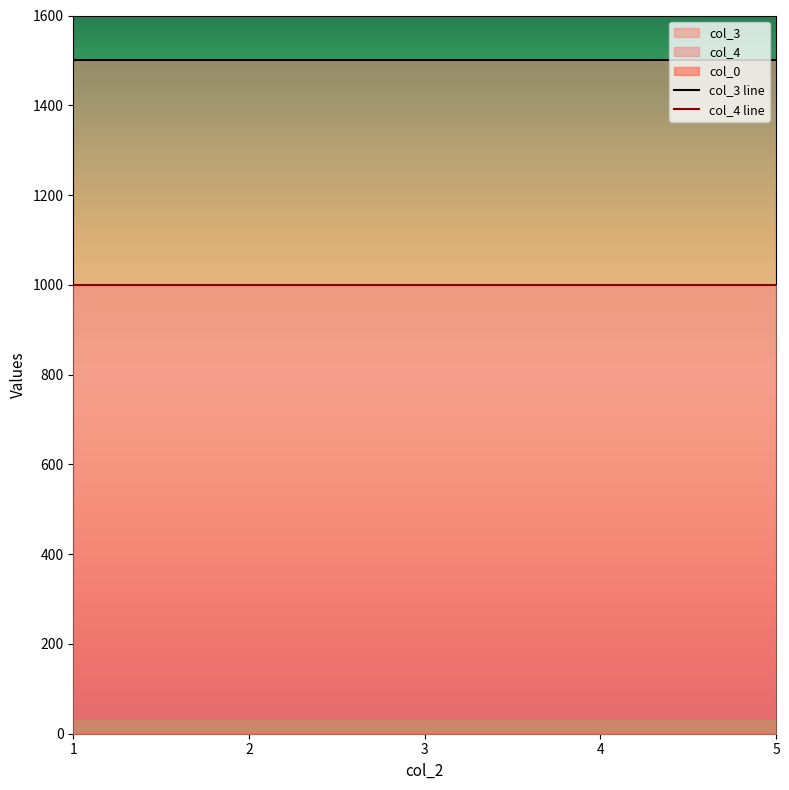

The value of col_3 at 3 is 1500.0. True or false?

True